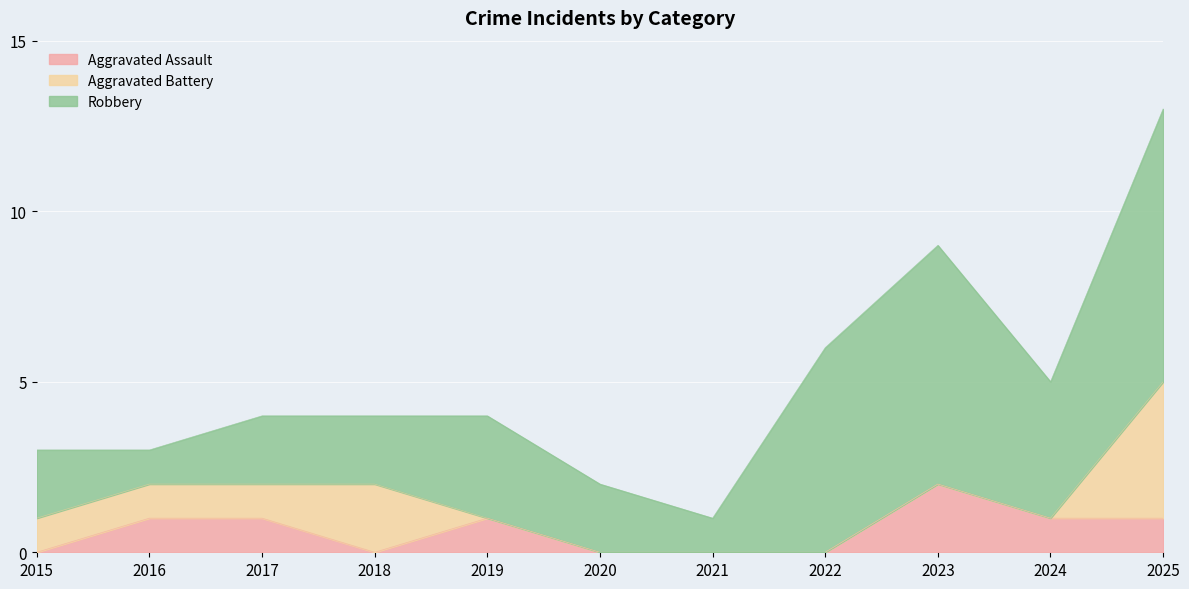

At which label does Aggravated Assault first exceed 1?

2023